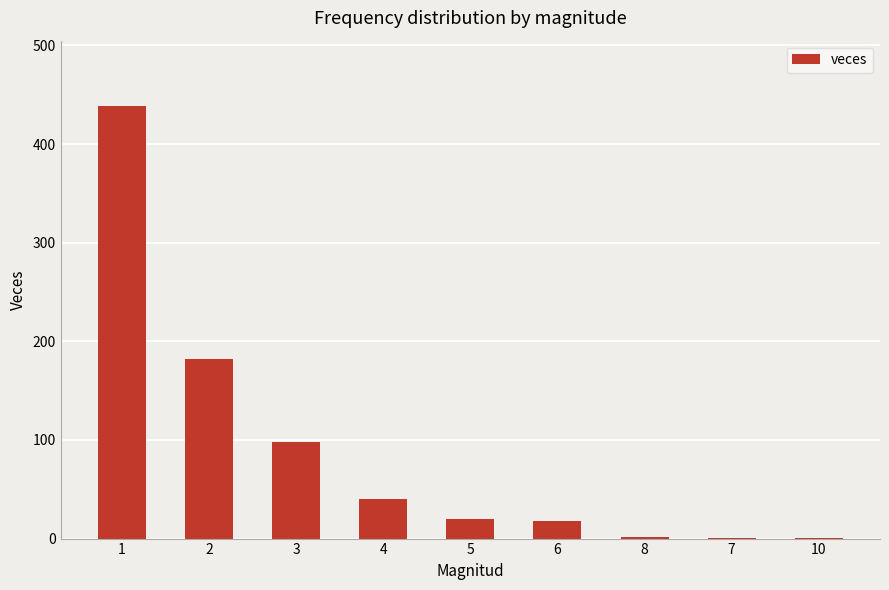

What is the greatest value displayed?

439